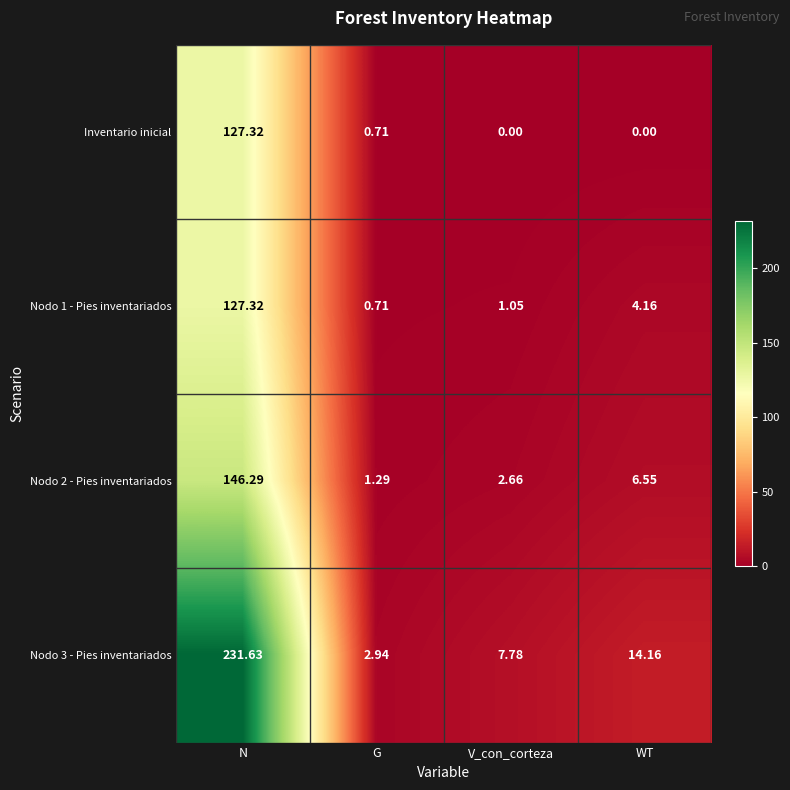

Where is Nodo 3 - Pies inventariados nearest to the value 117?

WT